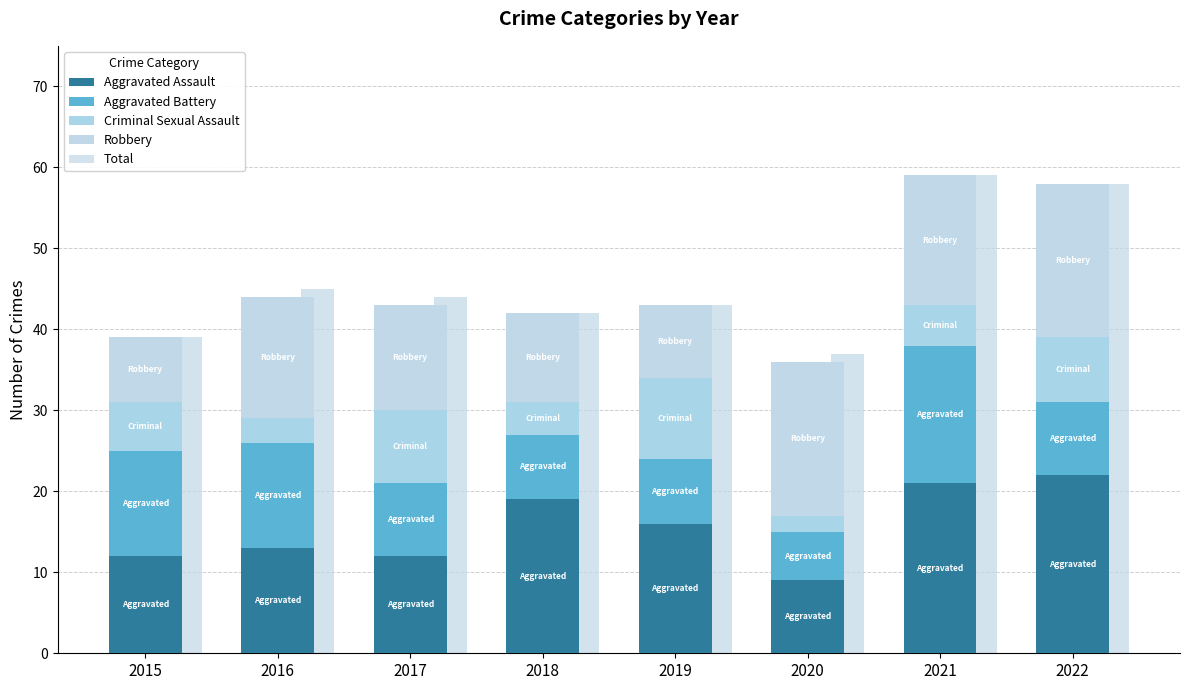

The value of Aggravated Assault at 2020 is 4. True or false?

False